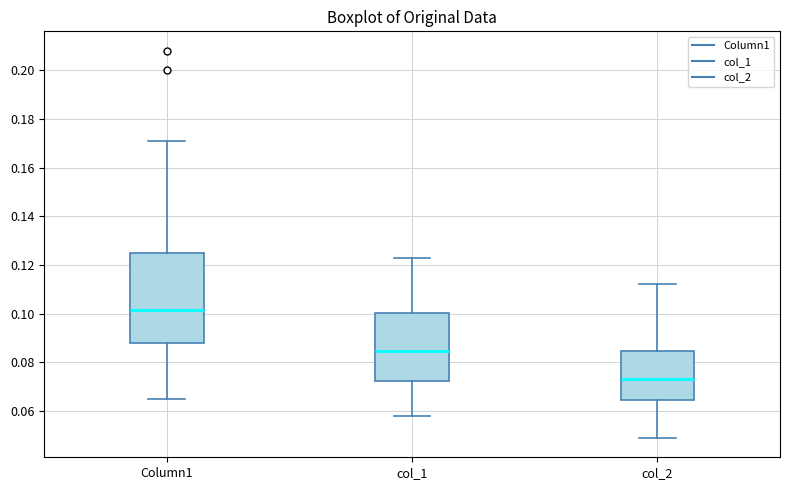

Reading left to right, read every box against the y-axis: the position of its median line, the range the box covers, and the ends of its whiskers. The values are not printed on the chart, so give them approximately, as read against the axis.

Column1: median 0.102, box 0.088 to 0.126, whiskers 0.066 to 0.172
col_1: median 0.084, box 0.072 to 0.100, whiskers 0.058 to 0.124
col_2: median 0.074, box 0.064 to 0.084, whiskers 0.050 to 0.112